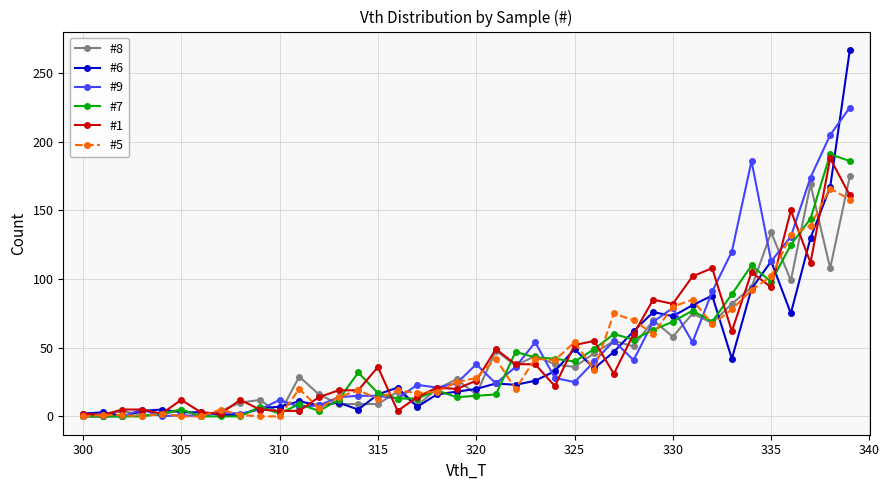

What is the maximum value shown in the chart?

267